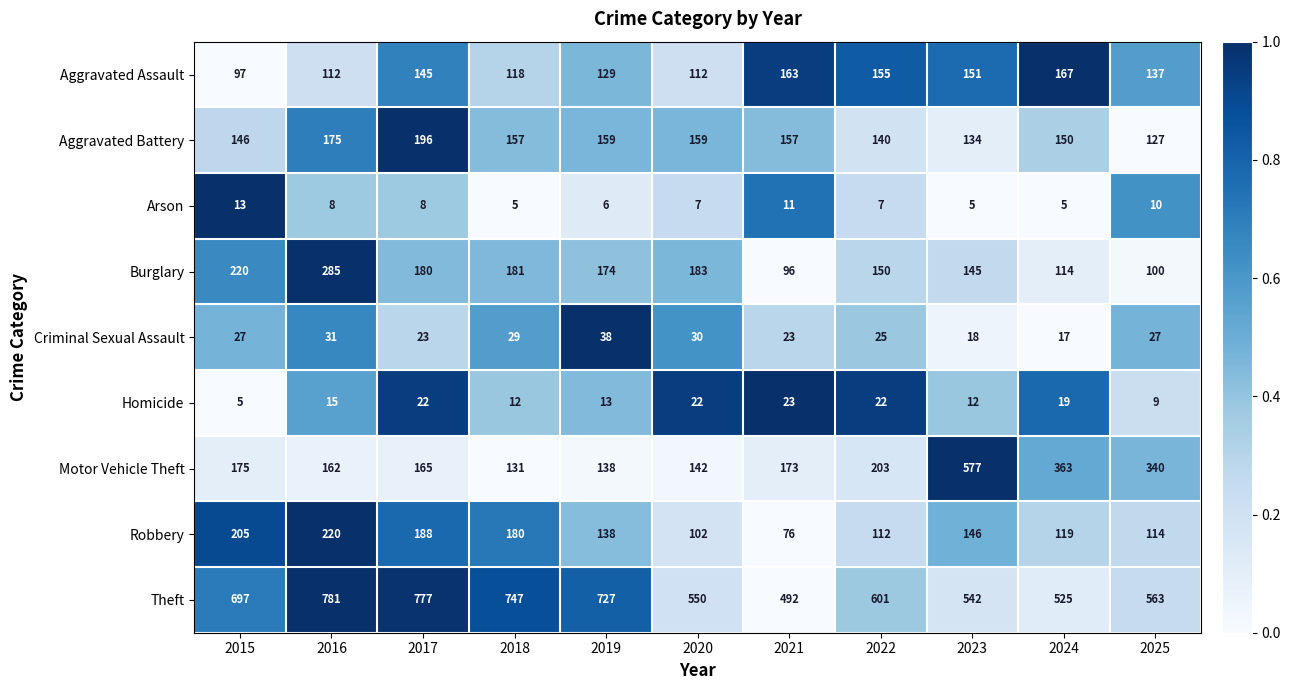

At which category is the sum across all series the highest?

2016